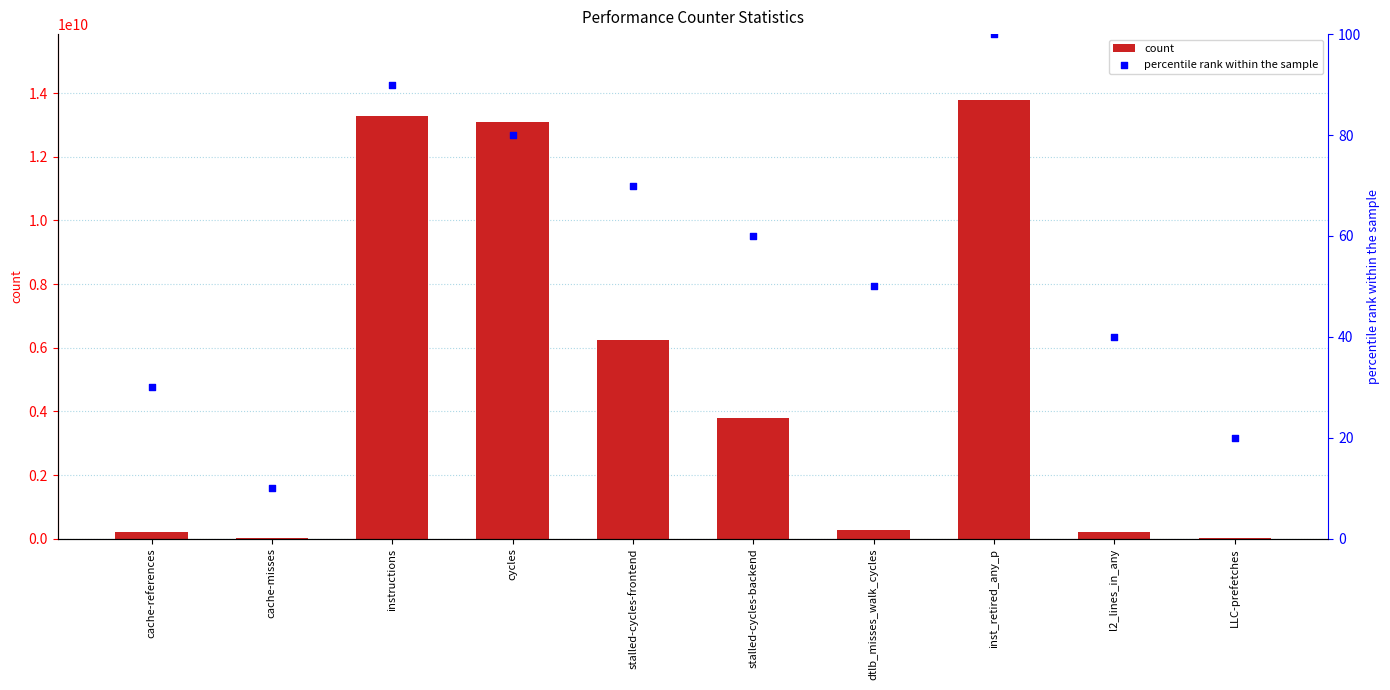

Which series has the largest total across all categories?

count